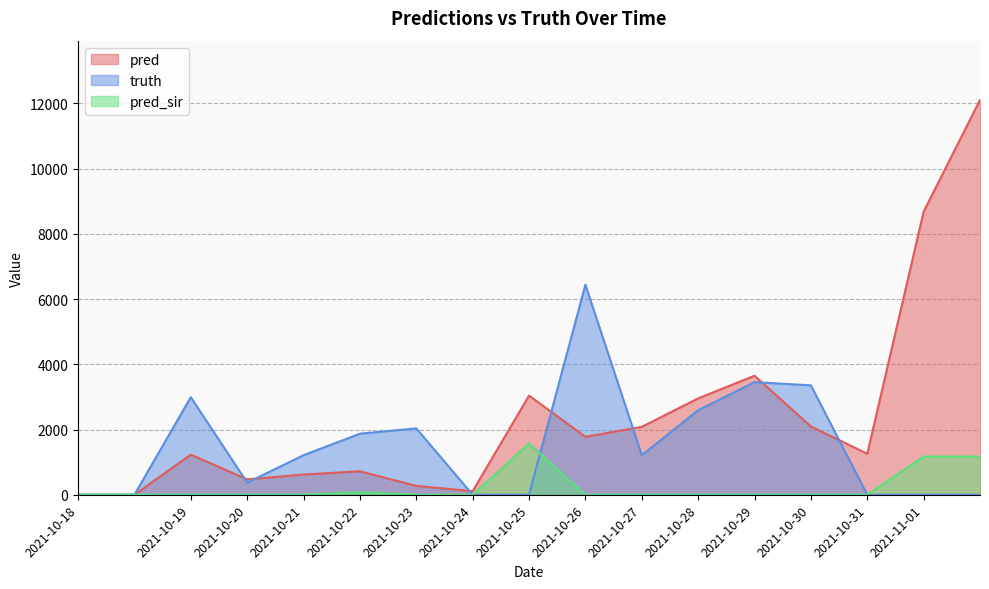

List the series in order of their peak value, lowest first.

pred_sir, truth, pred